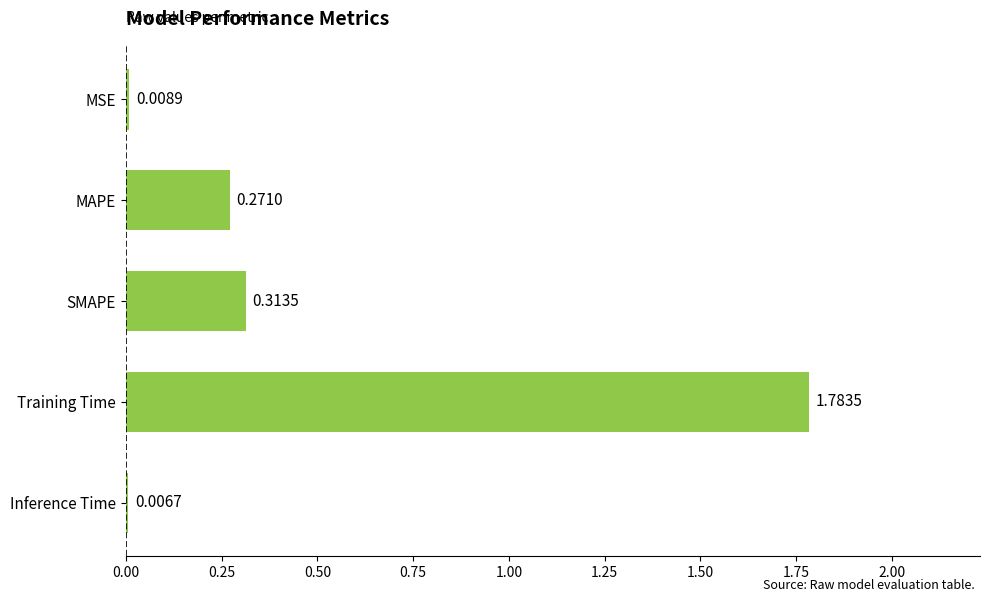

What is the change in value from MSE to Training Time?

+1.8